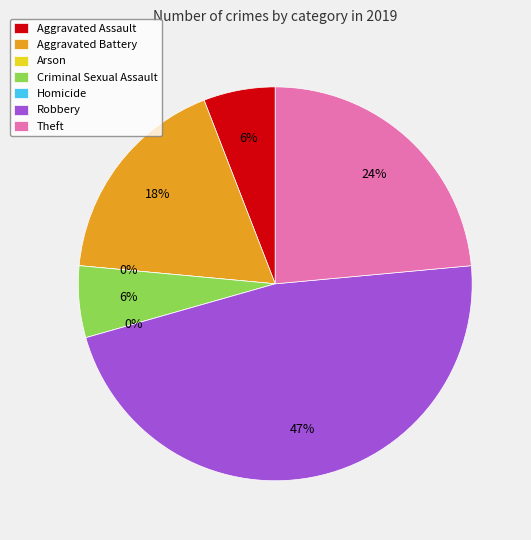

Rank the categories by value from highest to lowest.

Robbery, Theft, Aggravated Battery, Aggravated Assault, Criminal Sexual Assault, Arson, Homicide